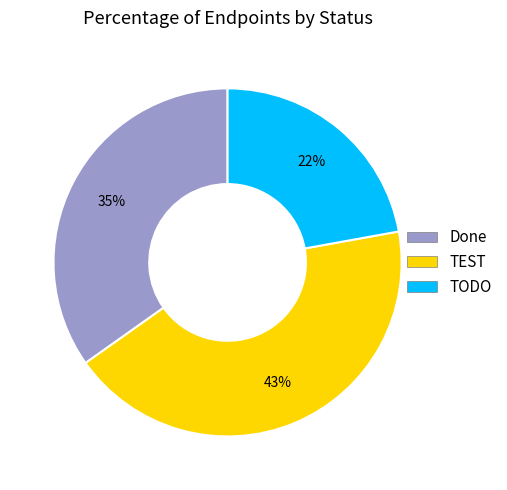

Count the number of slices in the pie.

3